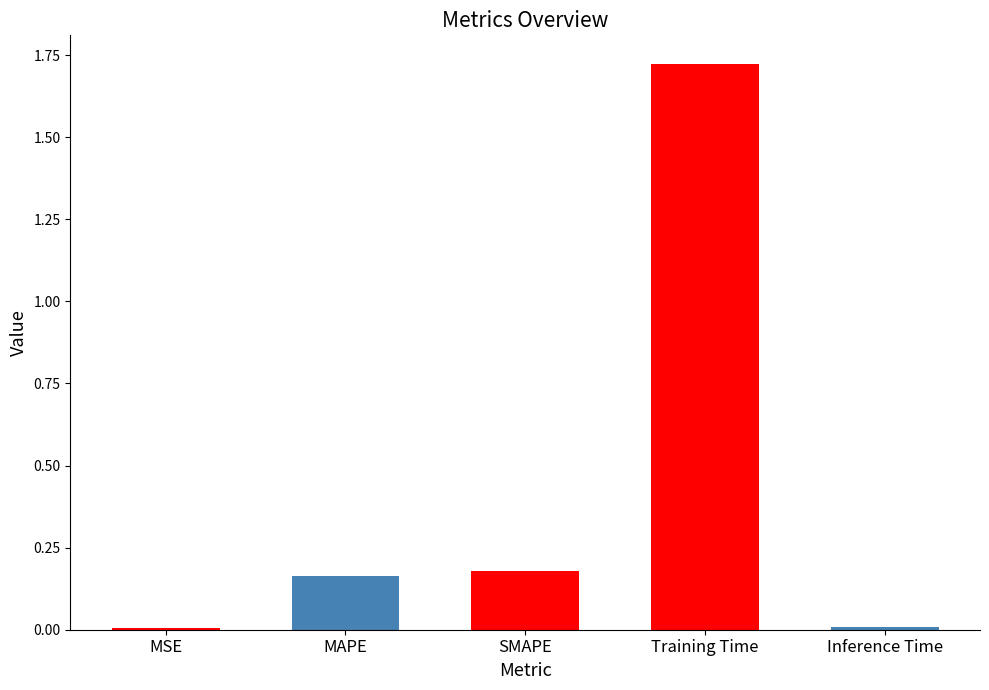

Which has a higher value, MSE or SMAPE?

SMAPE